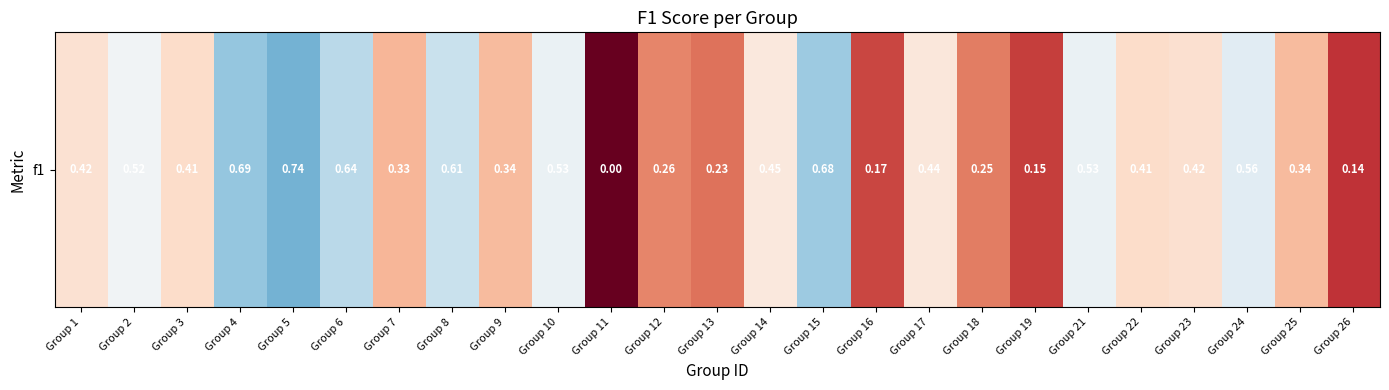

Count the number of values greater than 0.

24